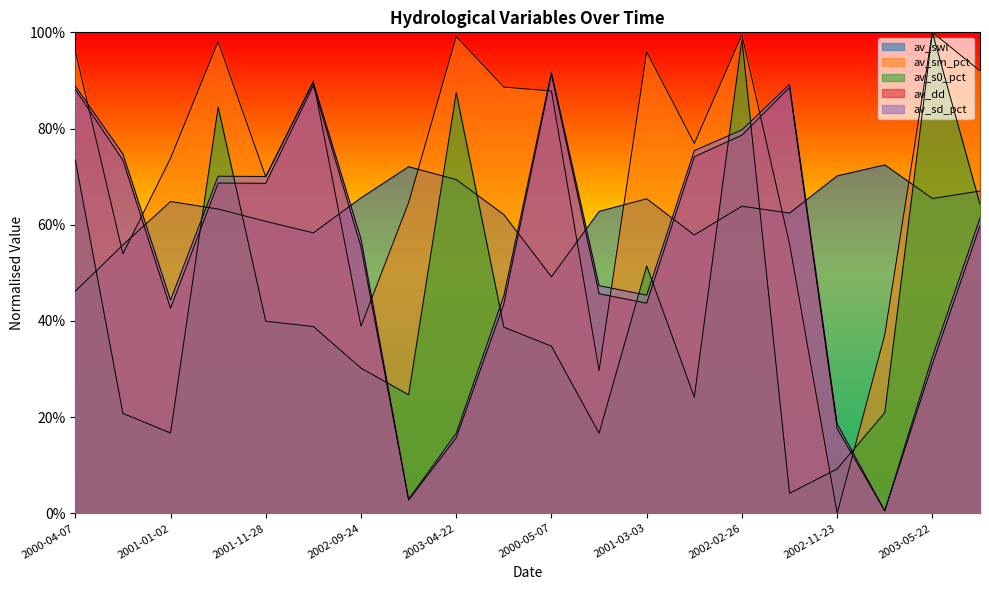

Which series ends up on top after the final intersection of av_s0_pct and av_dd?

av_s0_pct